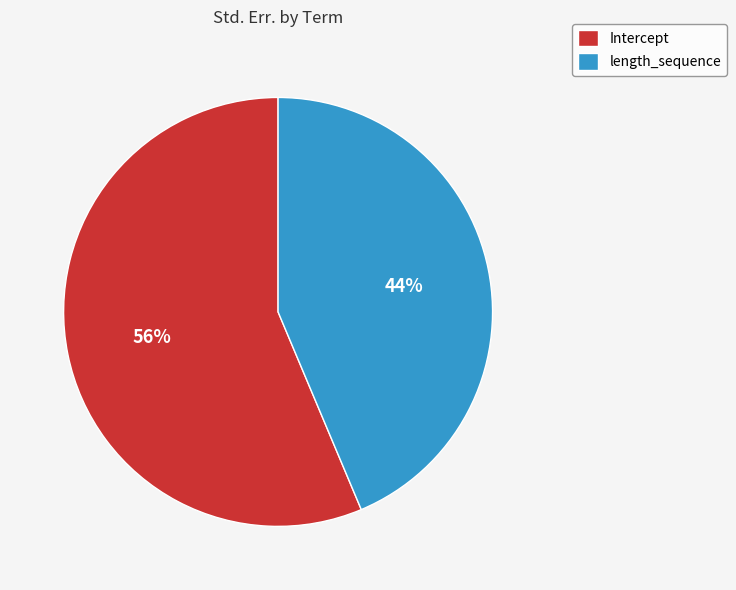

To the nearest percent, what is the combined percentage of Intercept and length_sequence?

100%